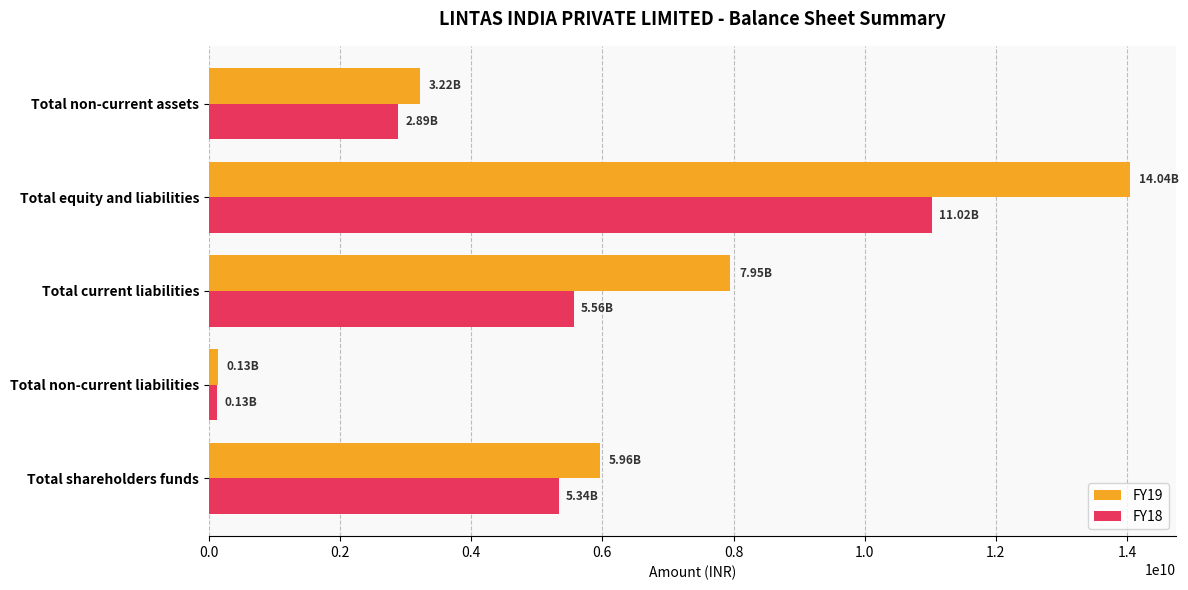

Rank the series by their average value, from highest to lowest.

FY19, FY18